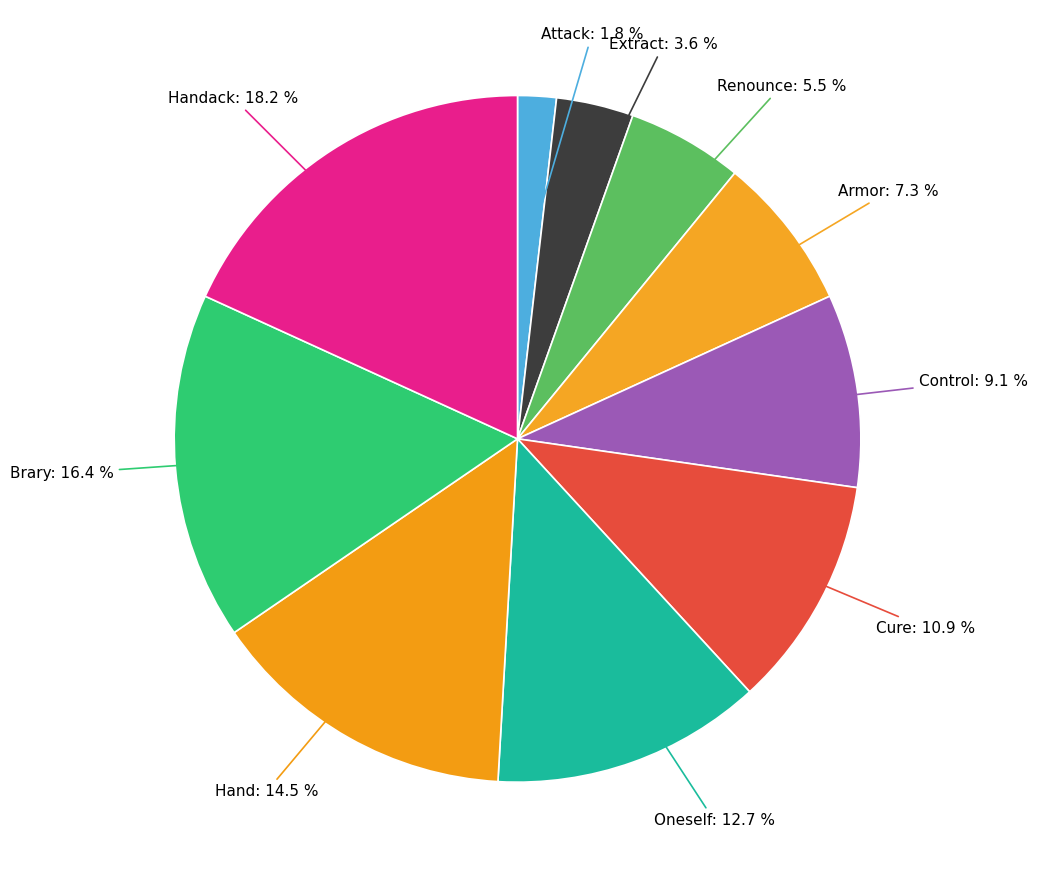

Does any single category account for the majority?

No